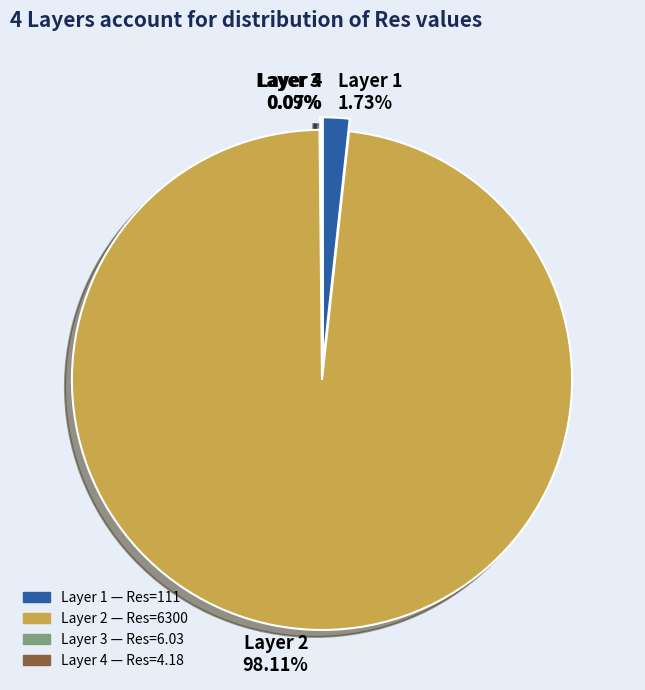

Is the sum of Layer 2 and Layer 1 greater than half?

Yes